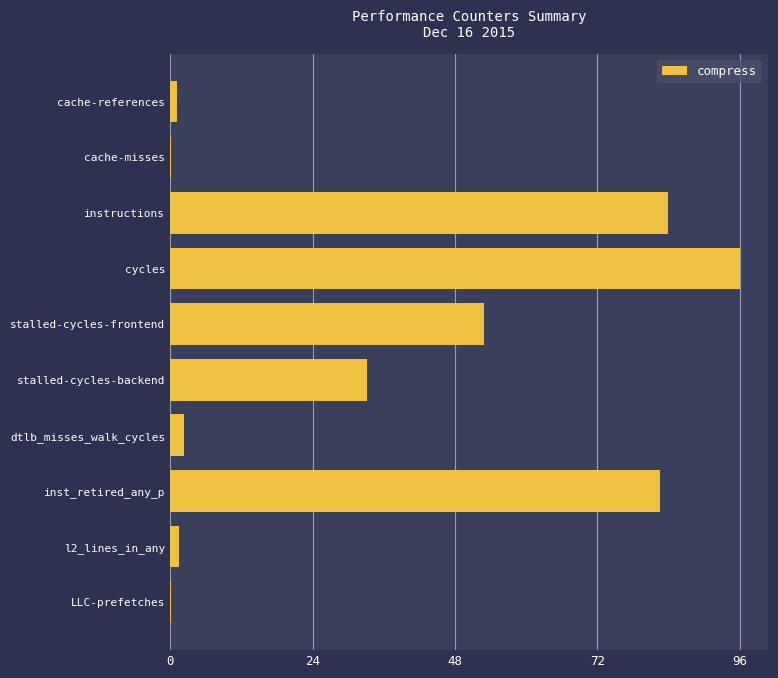

Where is the data nearest to the value 48?

stalled-cycles-frontend